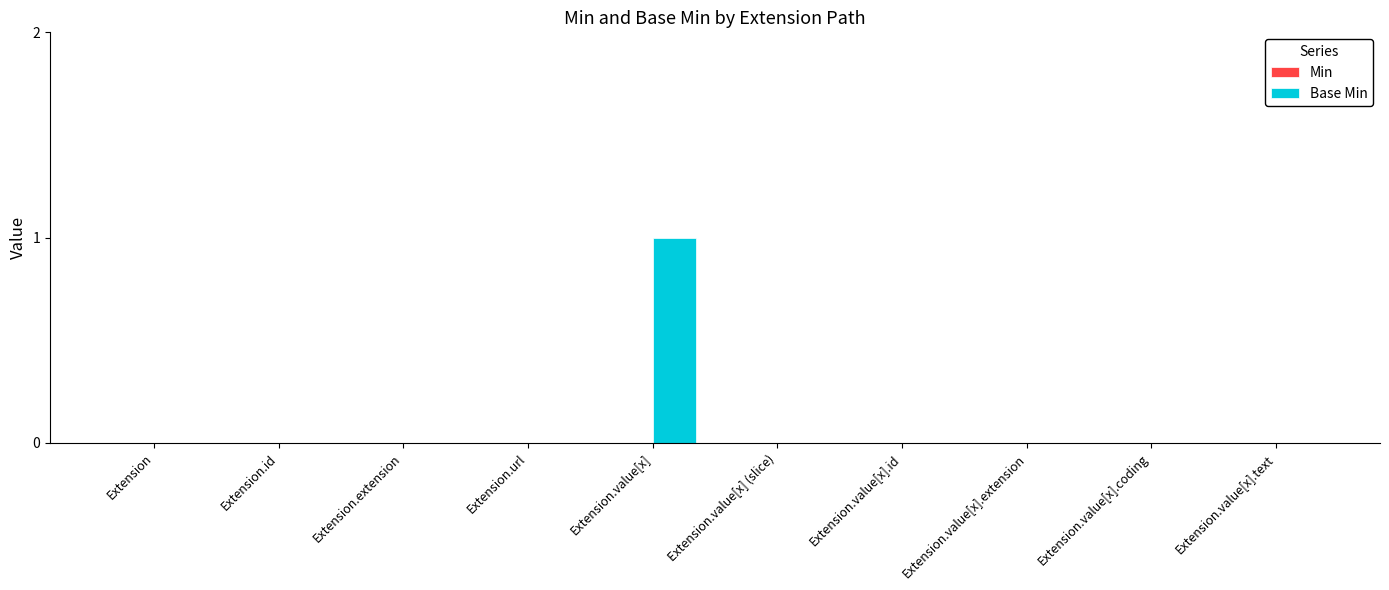

Are the bars horizontal?

No